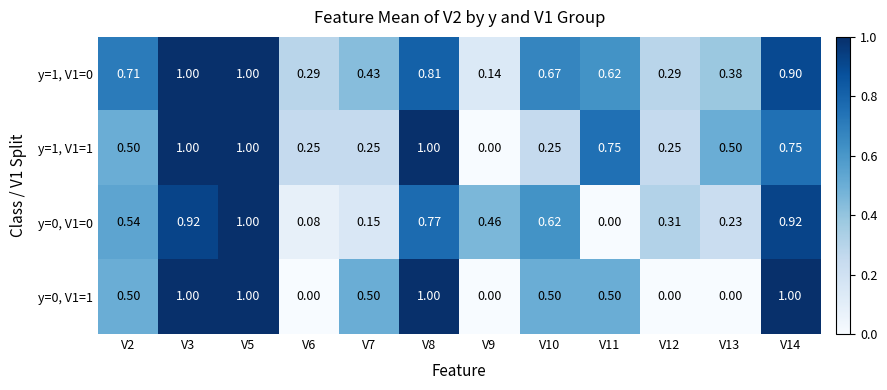

Which series has the largest total across all categories?

y=1, V1=0